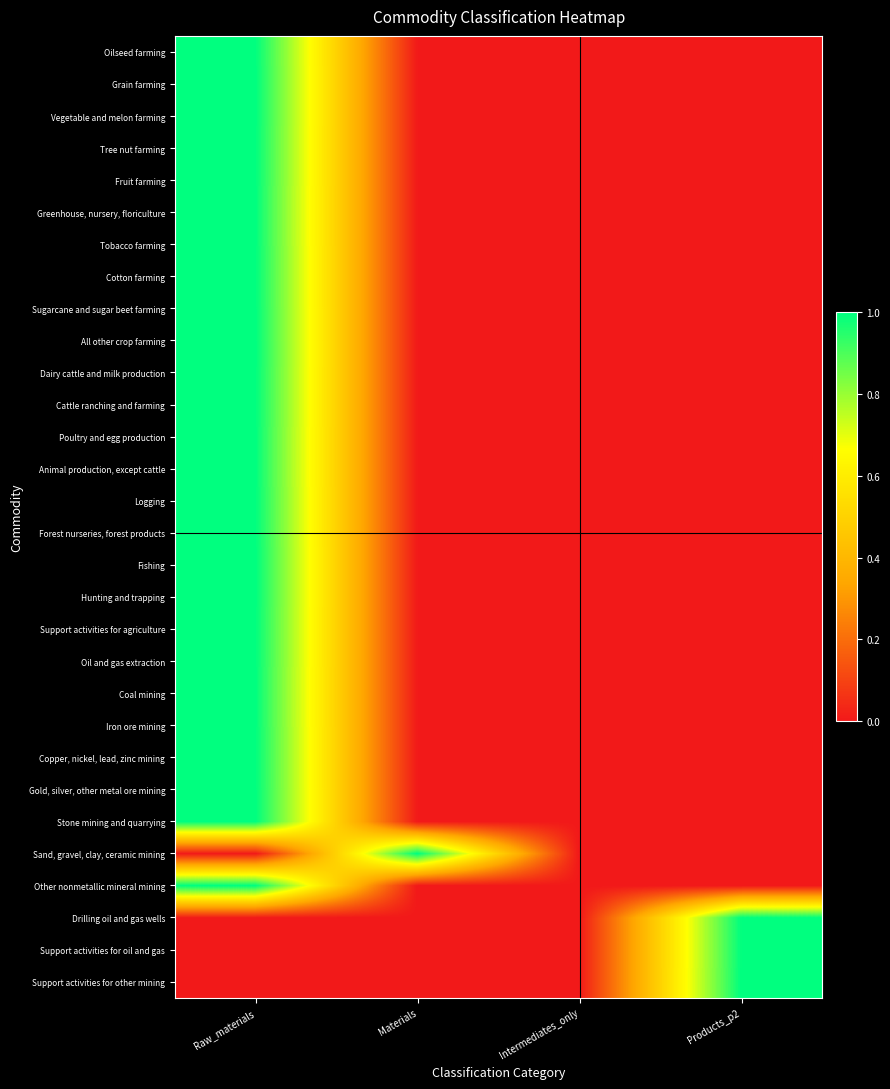

Count the number of categories in the chart.

4